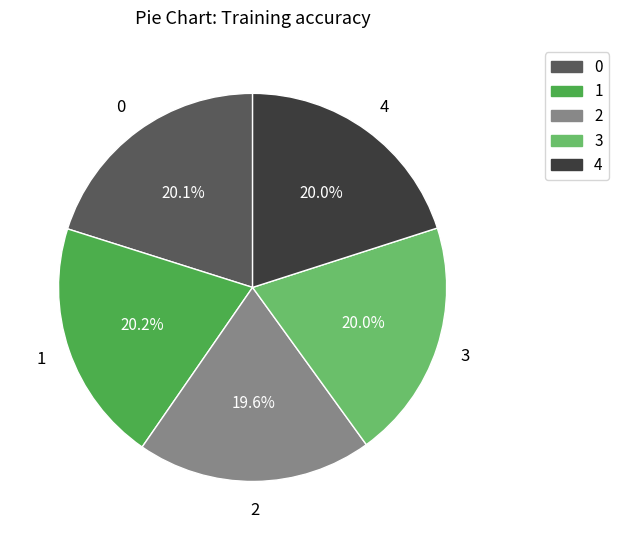

How much of the chart is everything except 4?

80.0%